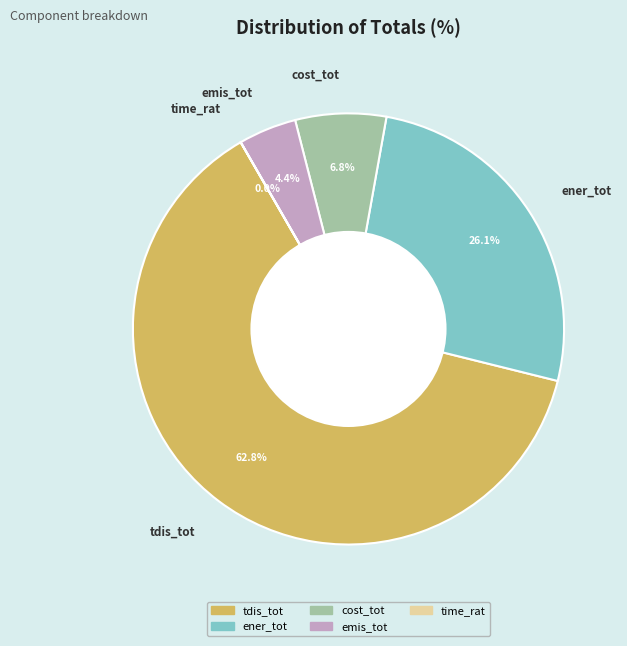

The tdis_tot slice represents 63% of the pie. True or false?

True